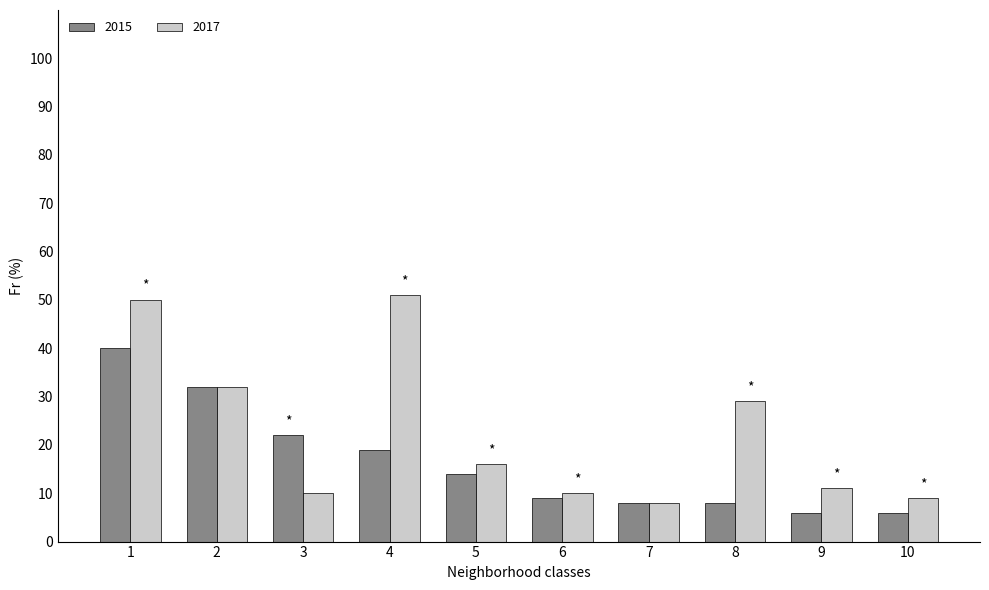

Rank the series by their average value, from highest to lowest.

2017, 2015